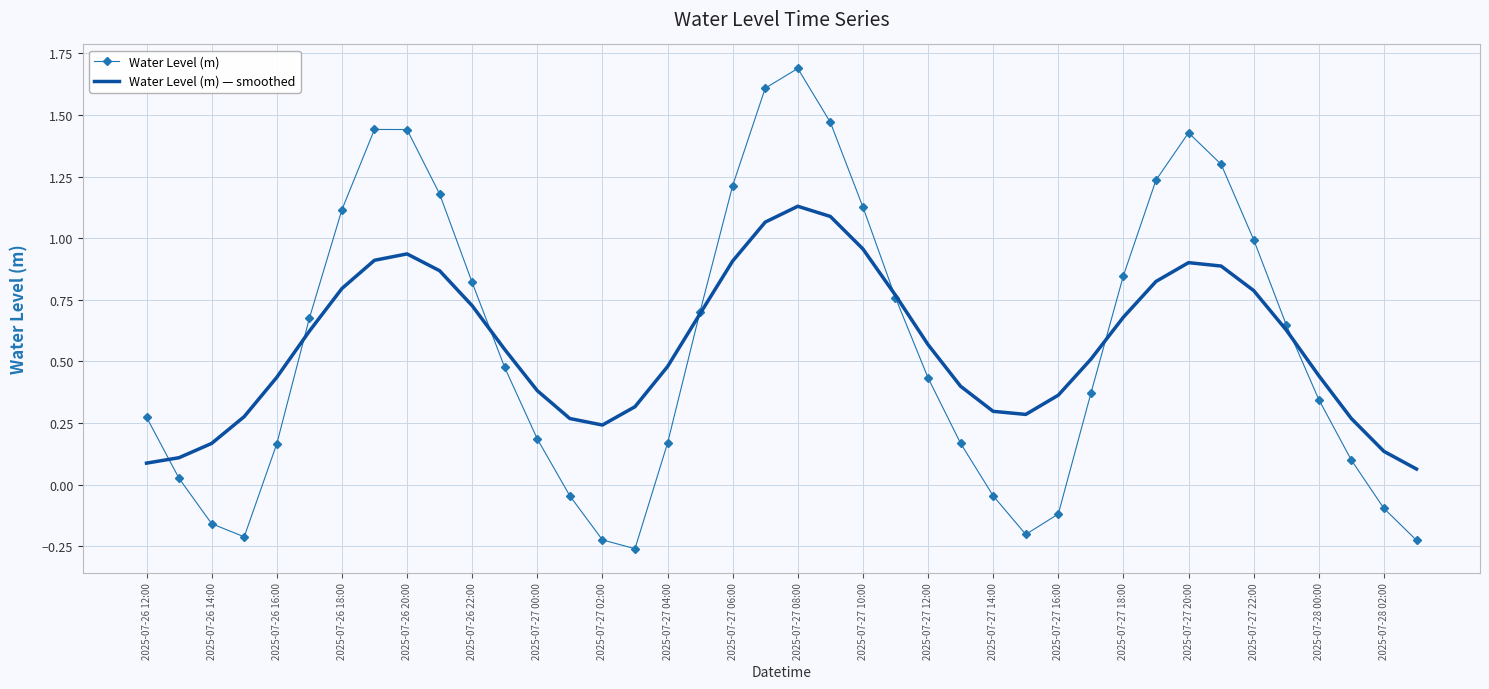

Which series has the widest spread of values?

Water Level (m)